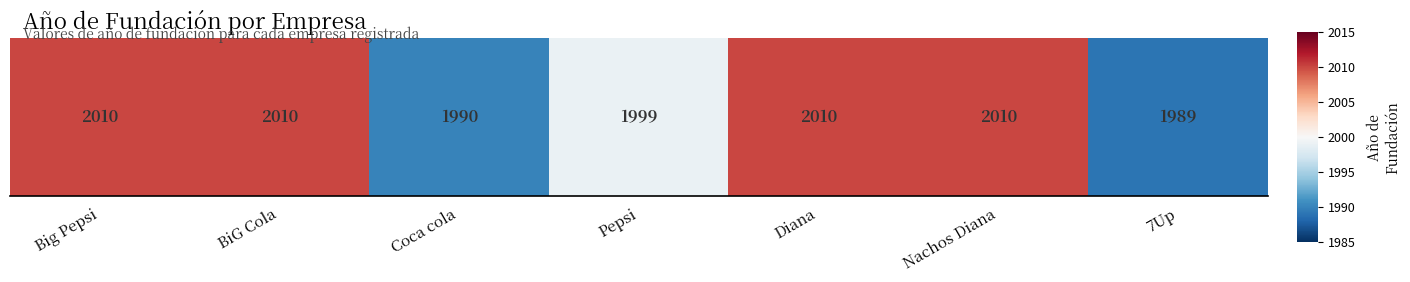

What is the approximate value at Coca cola, to the nearest 5?

1990